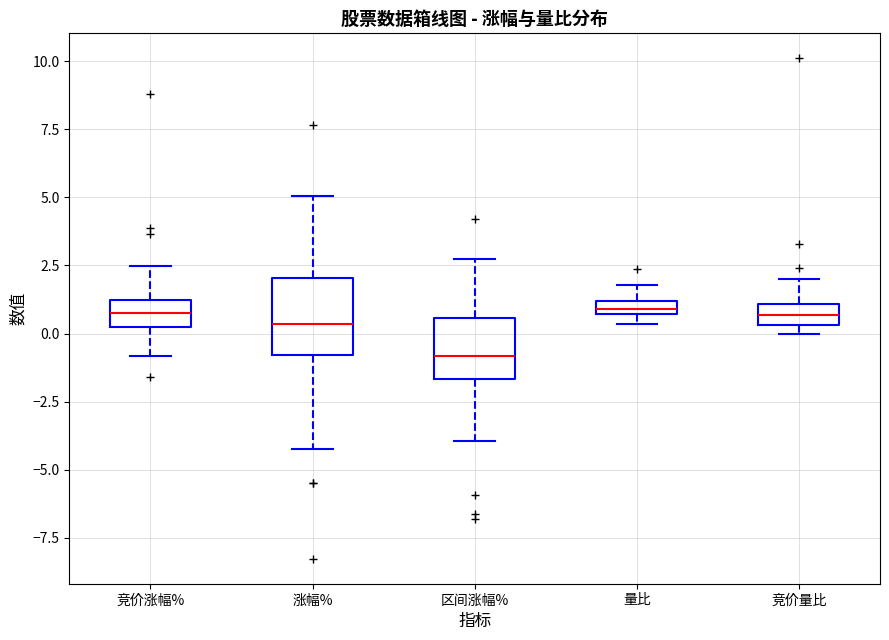

Which box's median line is the lowest?

区间涨幅%